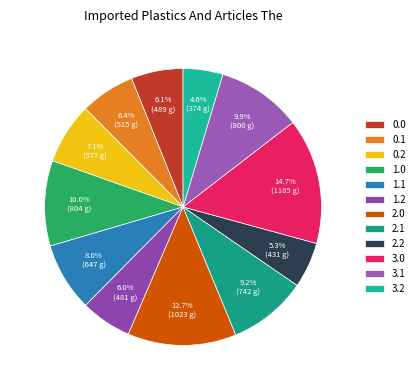

How many segments does this pie chart have?

12